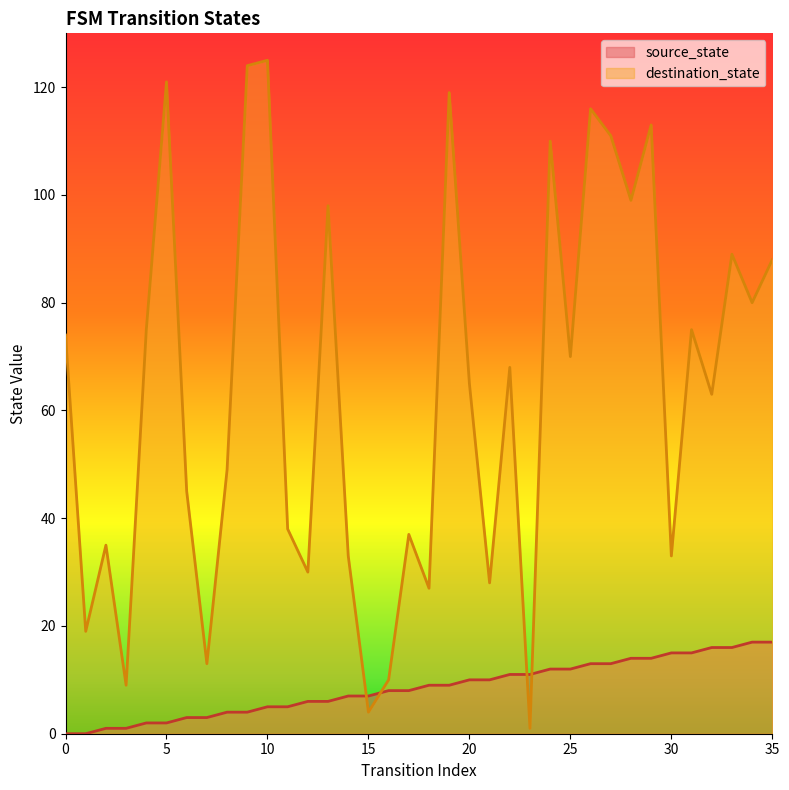

Does the chart have visible grid lines?

No